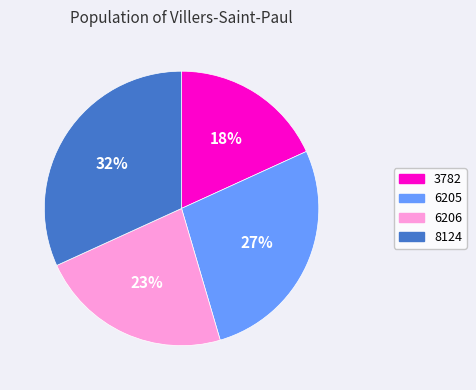

Is 8124 the majority of the pie?

No